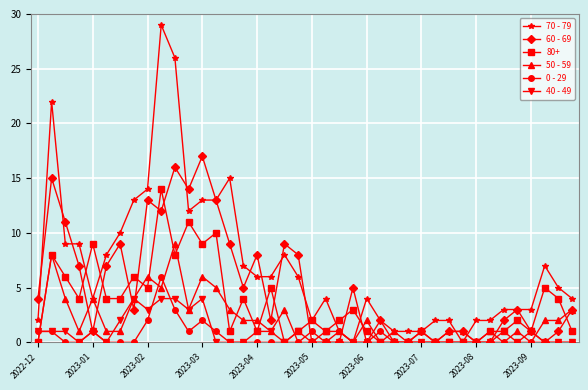

What are all the series names shown in the legend?

70 - 79, 60 - 69, 80+, 50 - 59, 0 - 29, 40 - 49